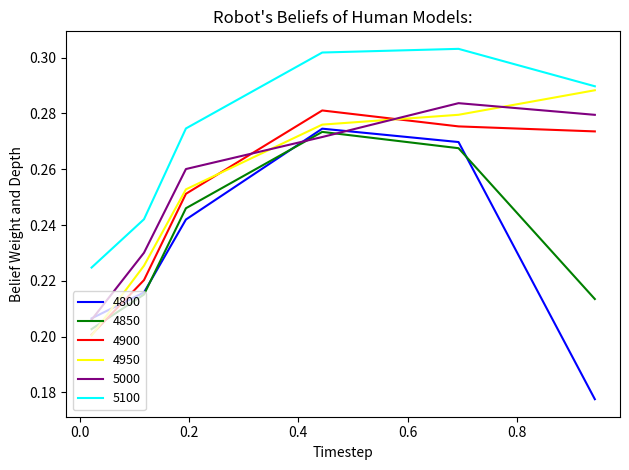

Which series has the largest total across all categories?

5100